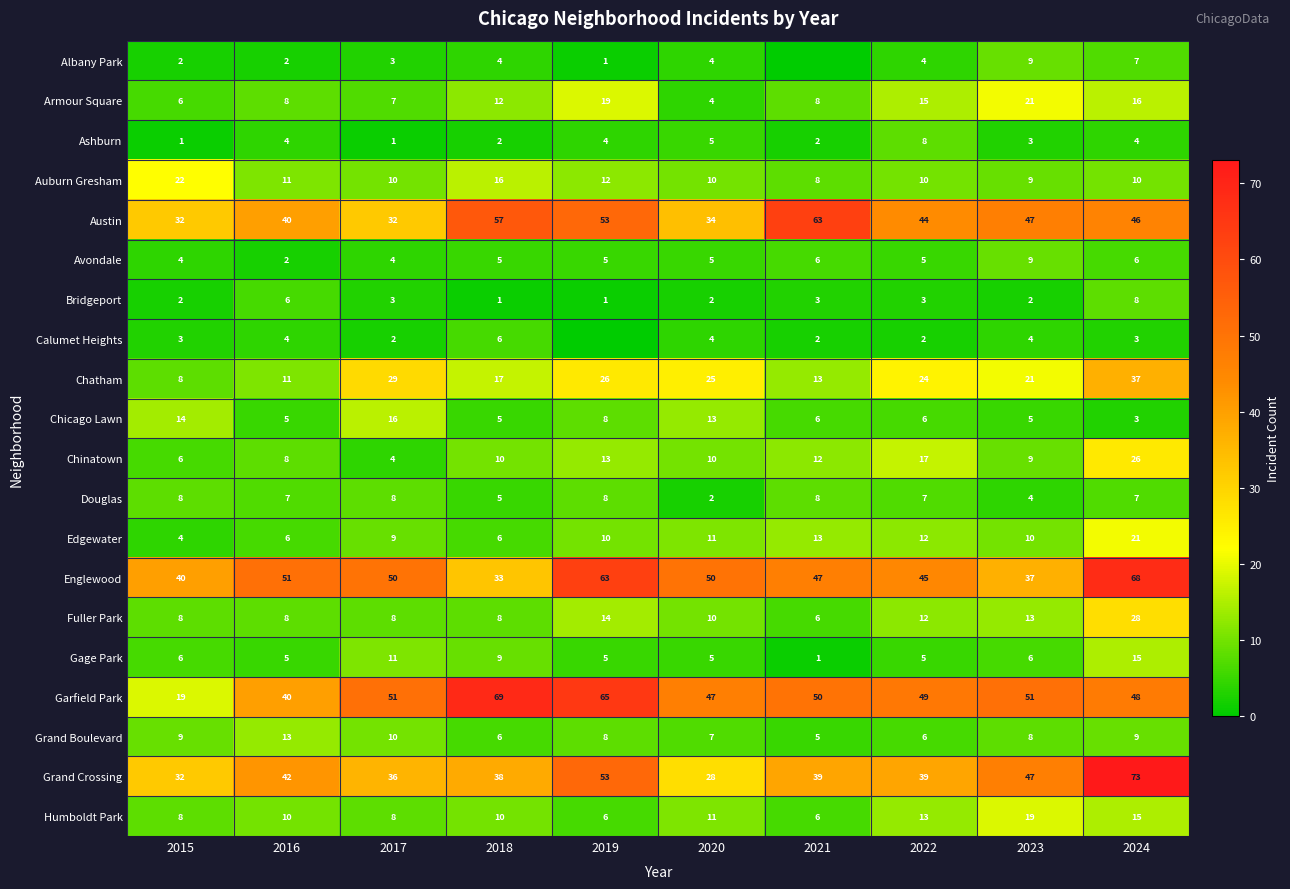

What is the difference between the Ashburn values at 2024 and 2020?

1